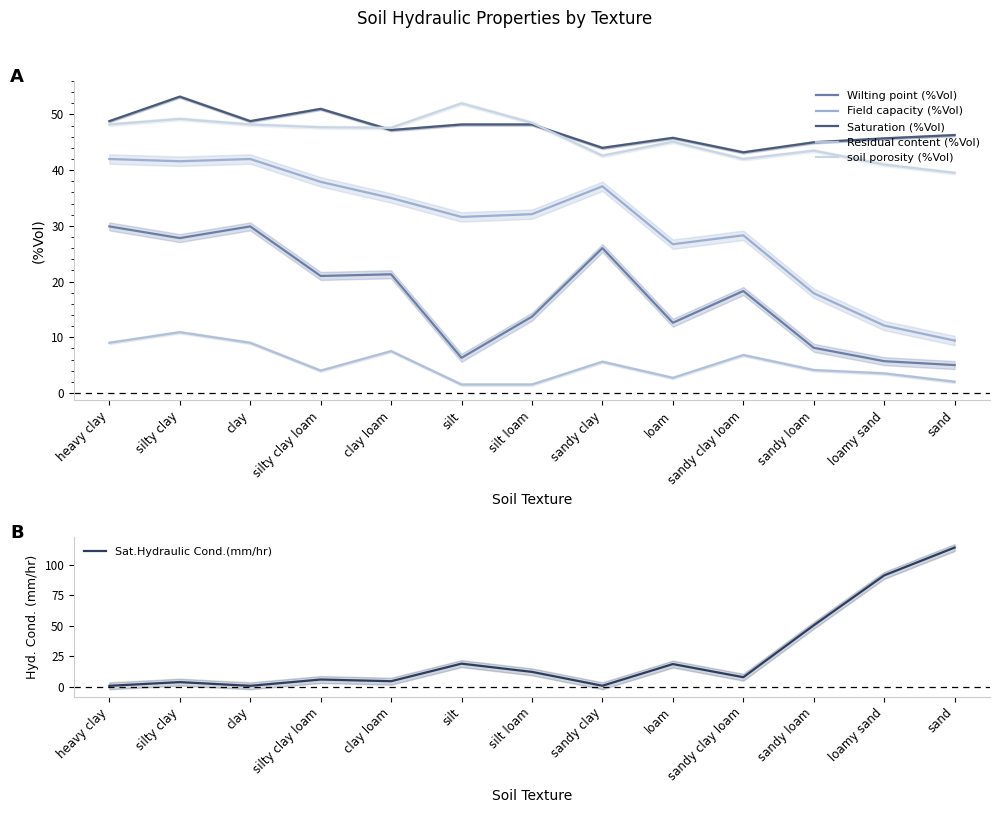

Is the value of Sat.Hydraulic Cond.(mm/hr) at silt greater than the value of Field capacity (%Vol) at silt loam?

No